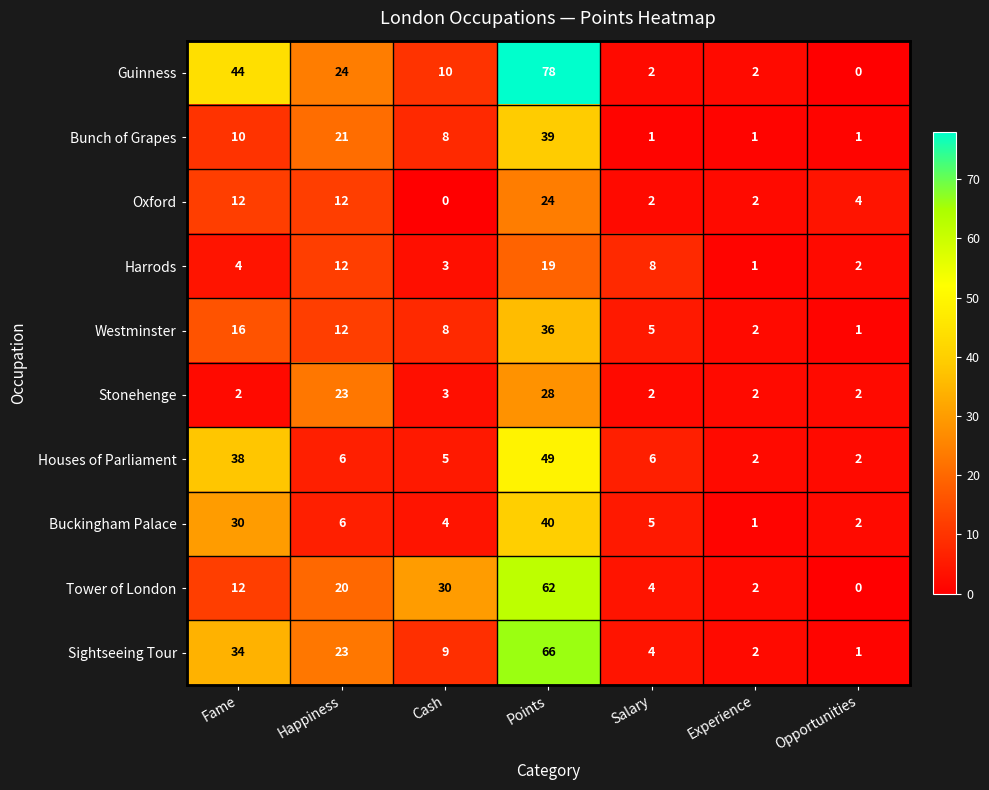

What is the sum of all Buckingham Palace values?

88